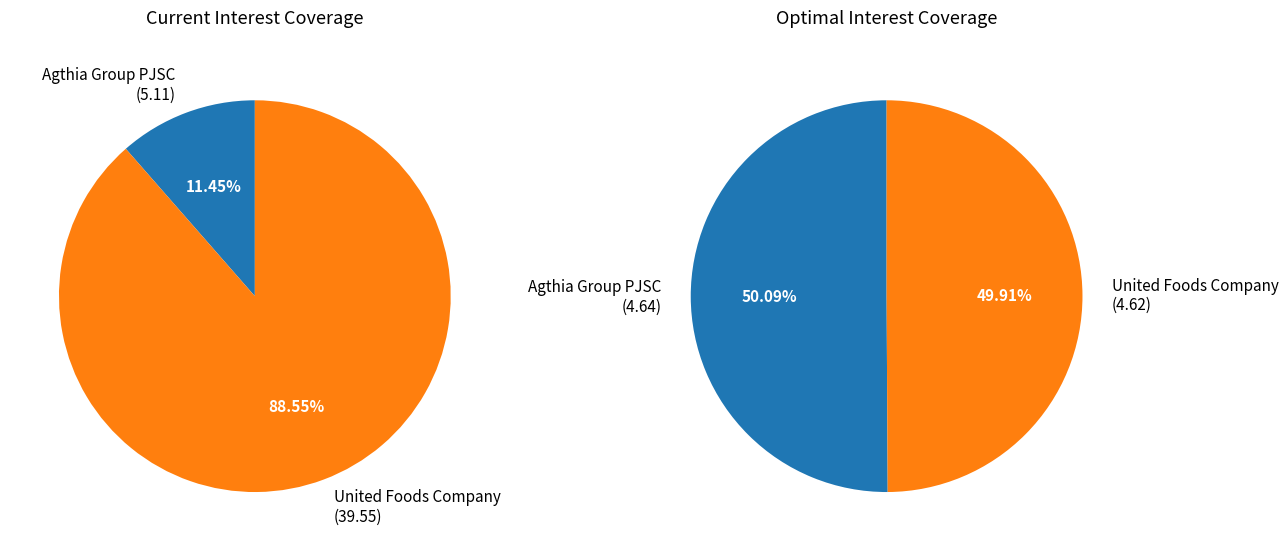

How many segments does this pie chart have?

2